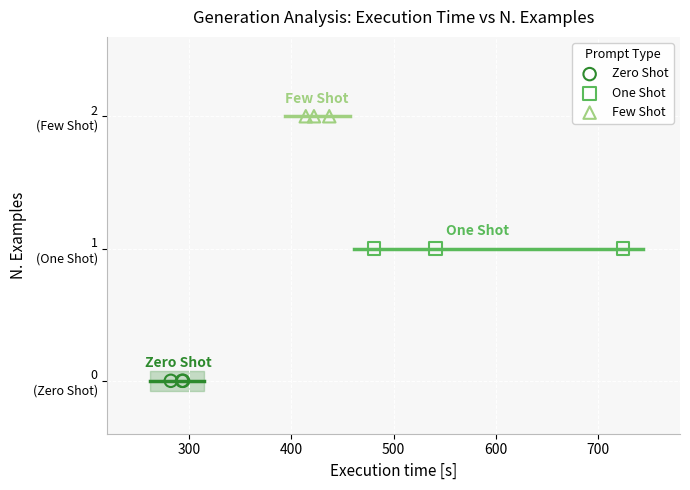

What are all the series names shown in the legend?

Zero Shot, One Shot, Few Shot